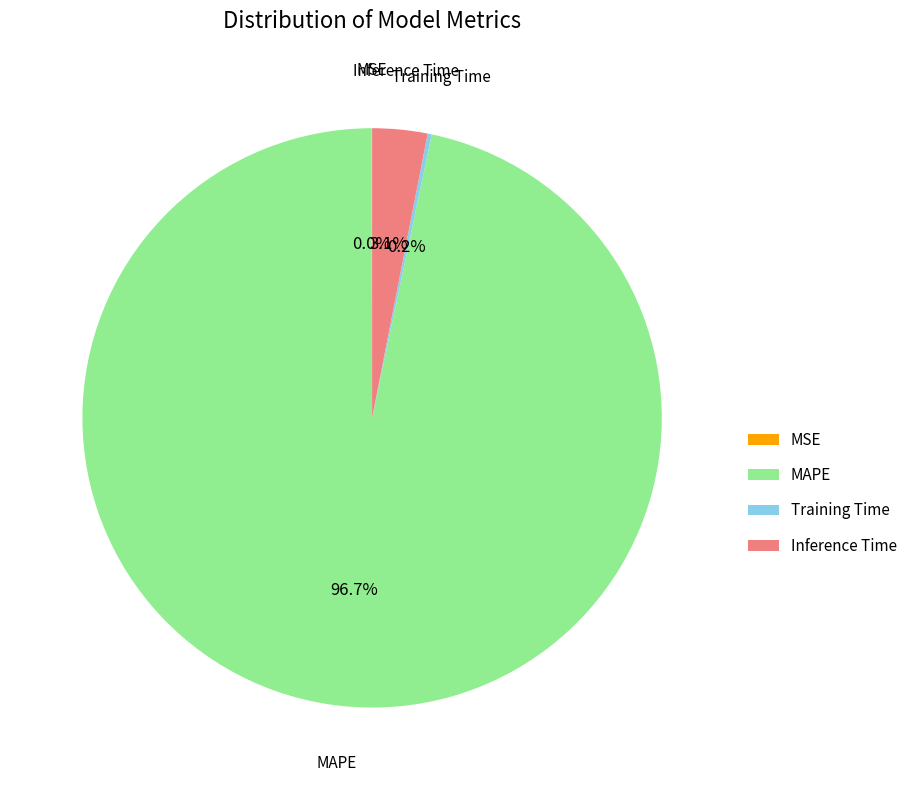

What percentage is NOT represented by Inference Time?

96.9%